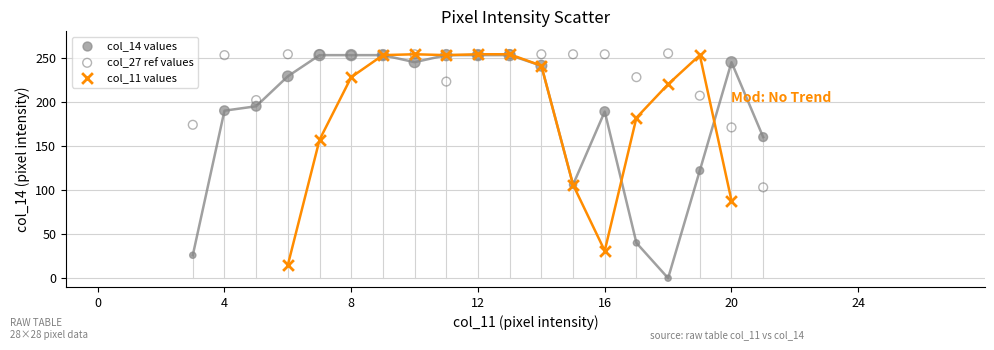

Which series reaches the minimum Y coordinate?

col_14 values